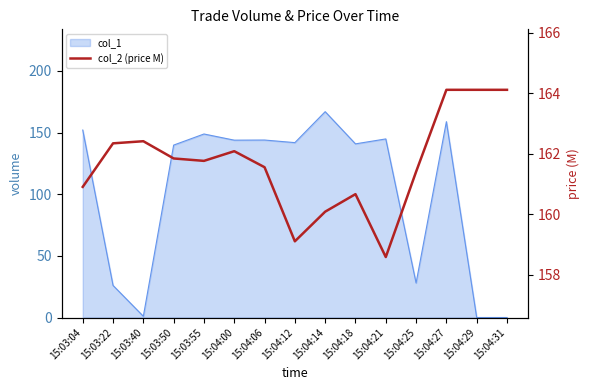

What is the difference between the maximum and minimum values?

5.5